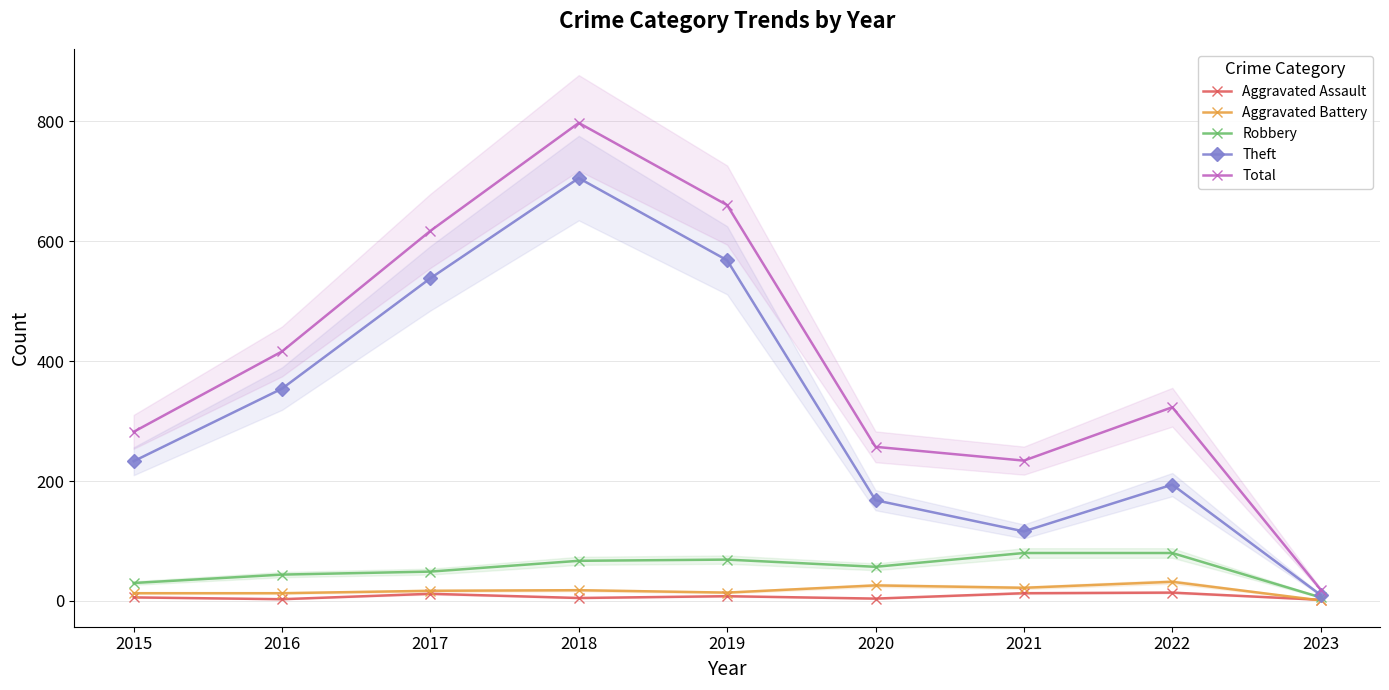

List the labels in order of Theft value, smallest first.

2023, 2021, 2020, 2022, 2015, 2016, 2017, 2019, 2018